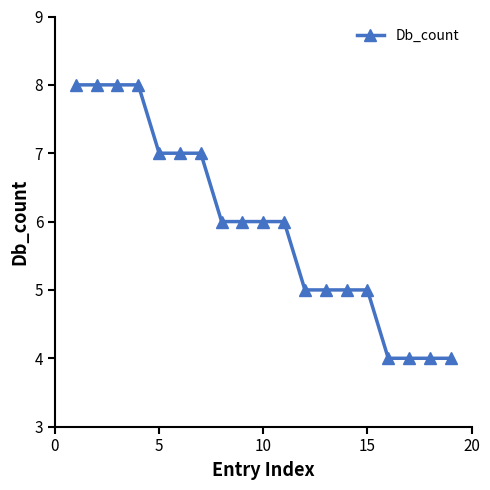

Reading left to right, extract all data points from this chart.

8	8	8	8	7	7	7	6	6	6	6	5	5	5	5	4	4	4	4